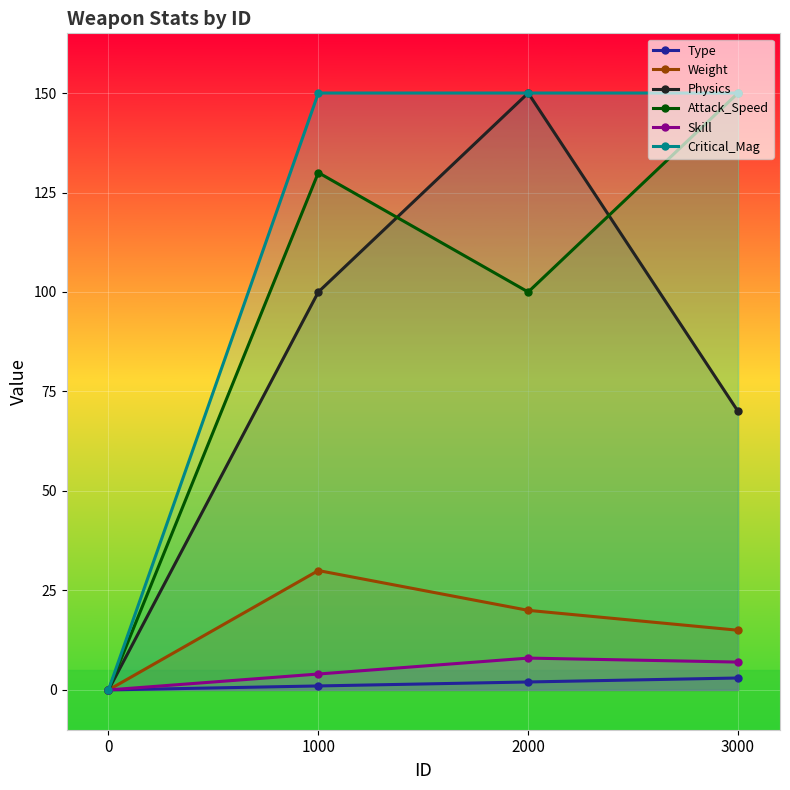

Count the number of categories in the chart.

4